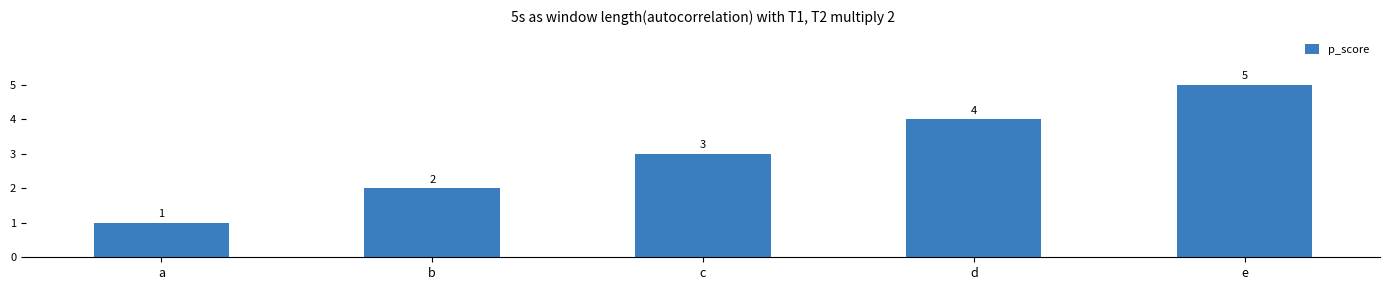

How many distinct data groups are displayed?

1